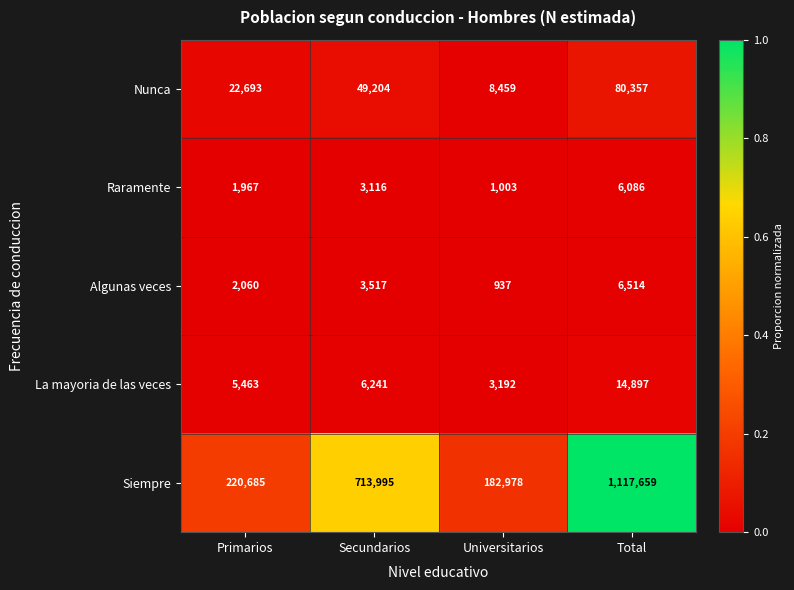

Which series has the widest spread of values?

Siempre